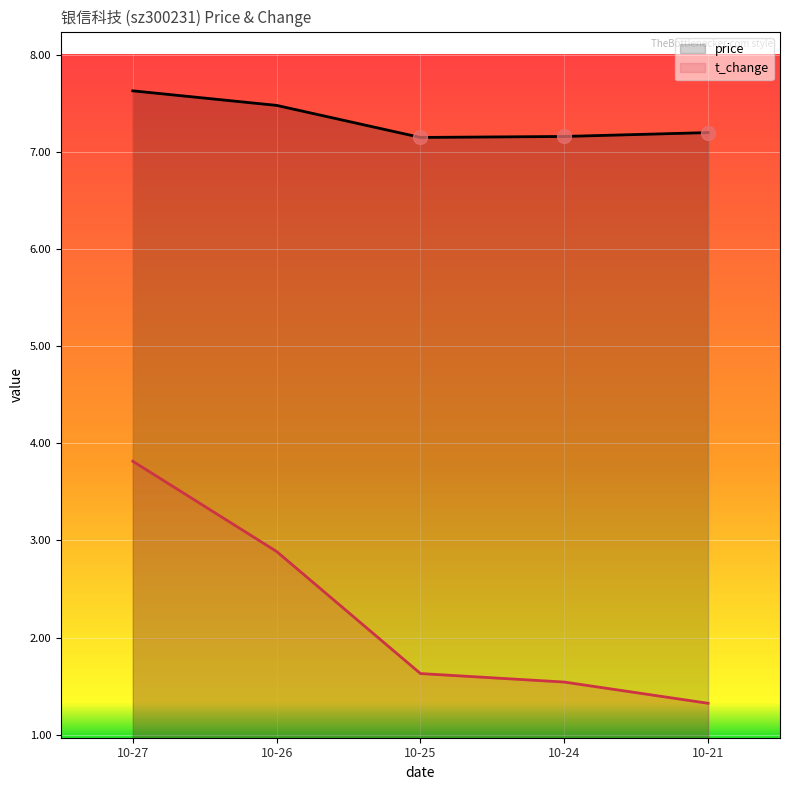

How many data points does each series have?

5